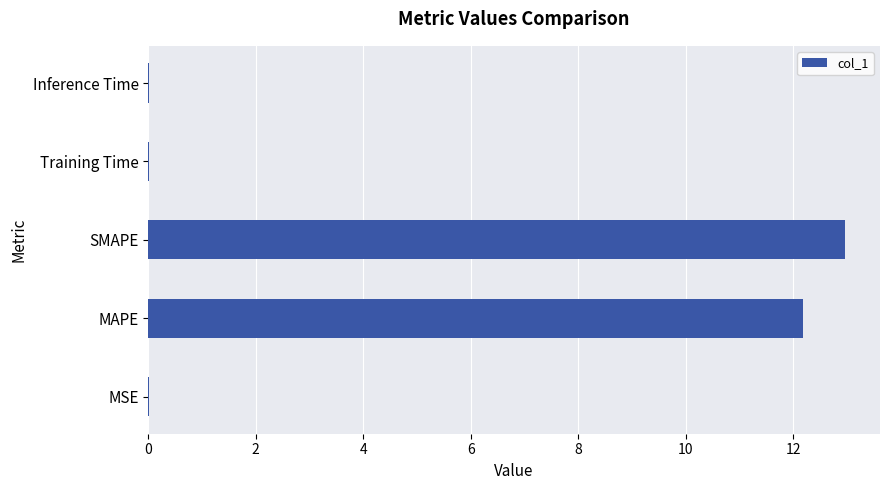

Which has a higher value, MAPE or Training Time?

MAPE